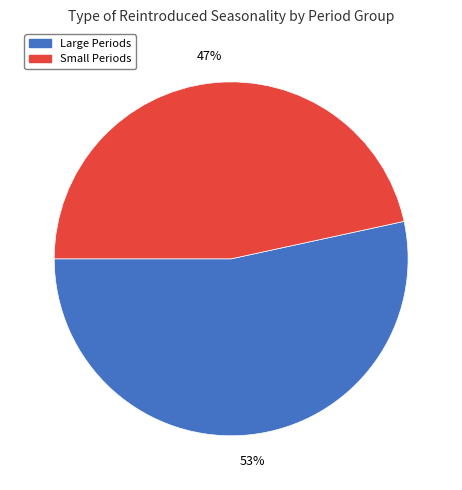

To the nearest percent, what is the average slice percentage?

50%